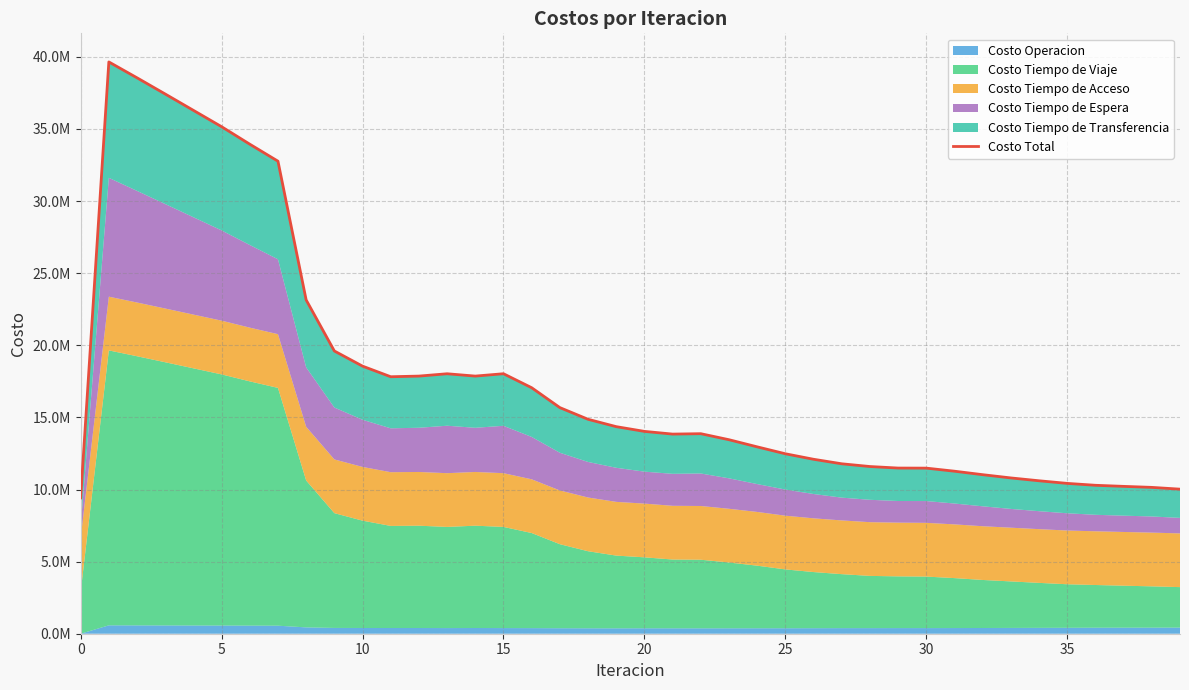

The chart shows a value of 23238272.9 at 20. True or false?

False